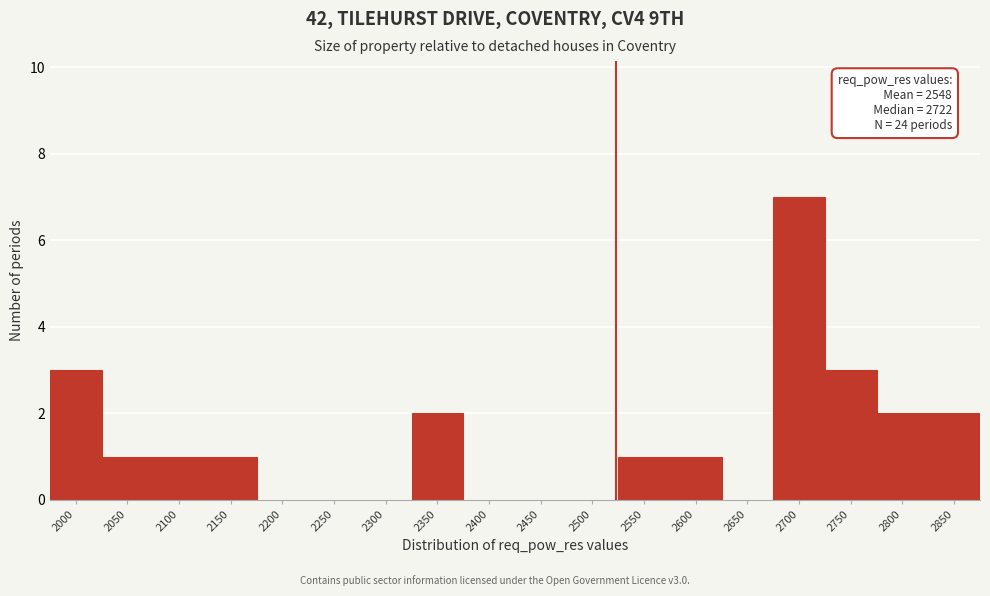

Reading right to left, extract all data points from this chart.

2850=2	2800=2	2750=3	2700=7	2650=0	2600=1	2550=1	2500=0	2450=0	2400=0	2350=2	2300=0	2250=0	2200=0	2150=1	2100=1	2050=1	2000=3